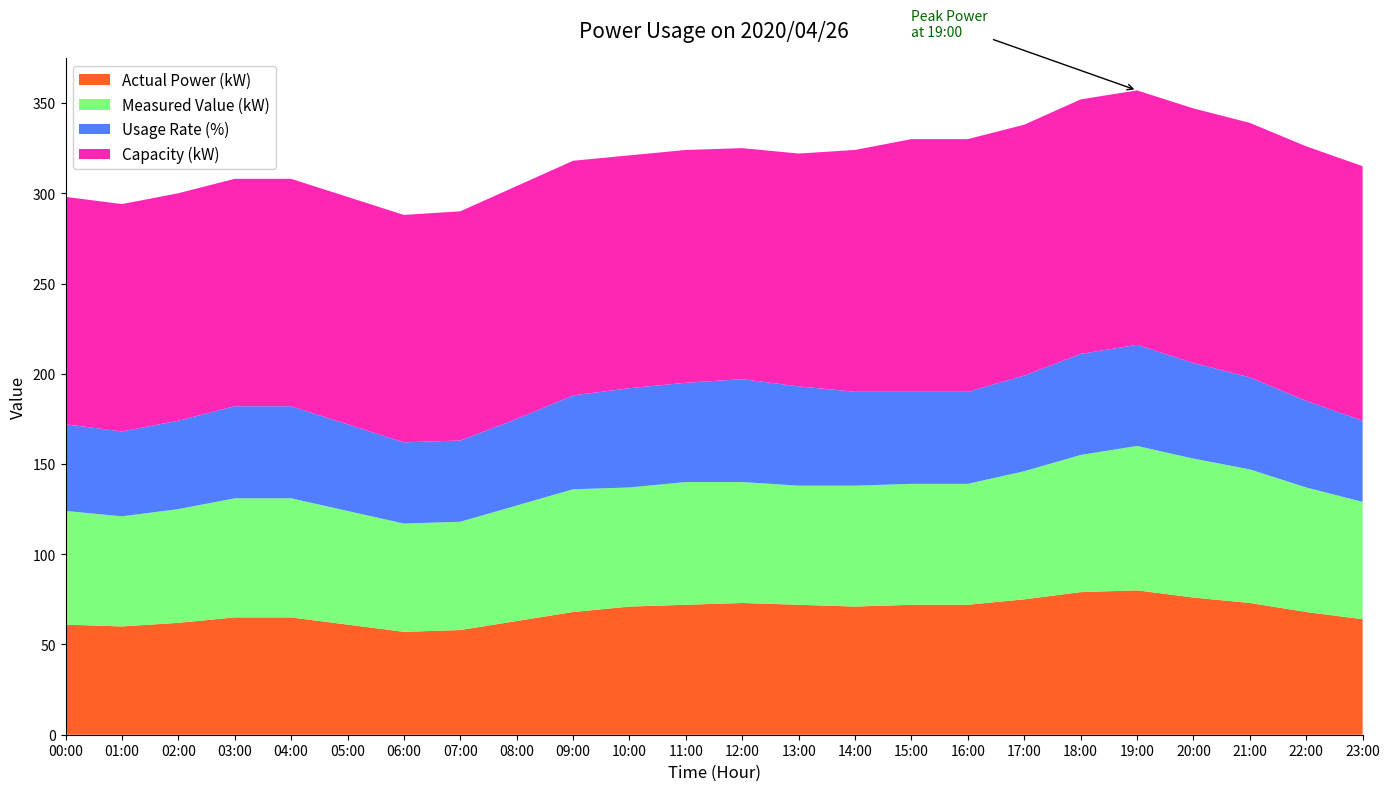

Reading left to right, list all the values displayed in this chart.

Actual Power (kW): 61	60	62	65	65	61	57	58	63	68	71	72	73	72	71	72	72	75	79	80	76	73	68	64
Measured Value (kW): 63	61	63	66	66	63	60	60	64	68	66	68	67	66	67	67	67	71	76	80	77	74	69	65
Usage Rate (%): 48	47	49	51	51	48	45	45	48	52	55	55	57	55	52	51	51	53	56	56	53	51	48	45
Capacity (kW): 126	126	126	126	126	126	126	127	129	130	129	129	128	129	134	140	140	139	141	141	141	141	141	141